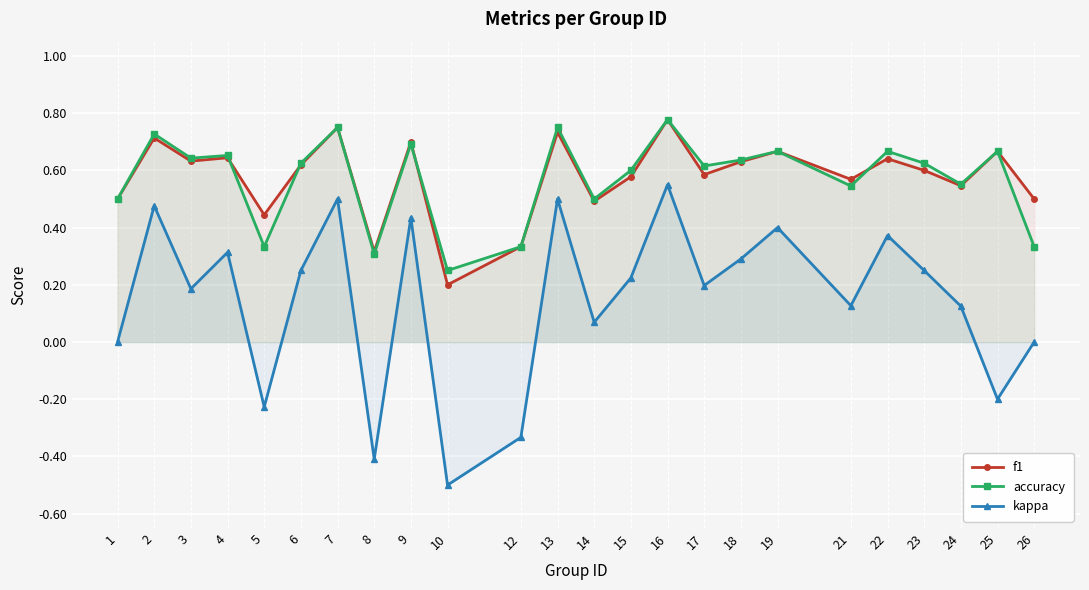

At which category does kappa reach its first local peak?

2